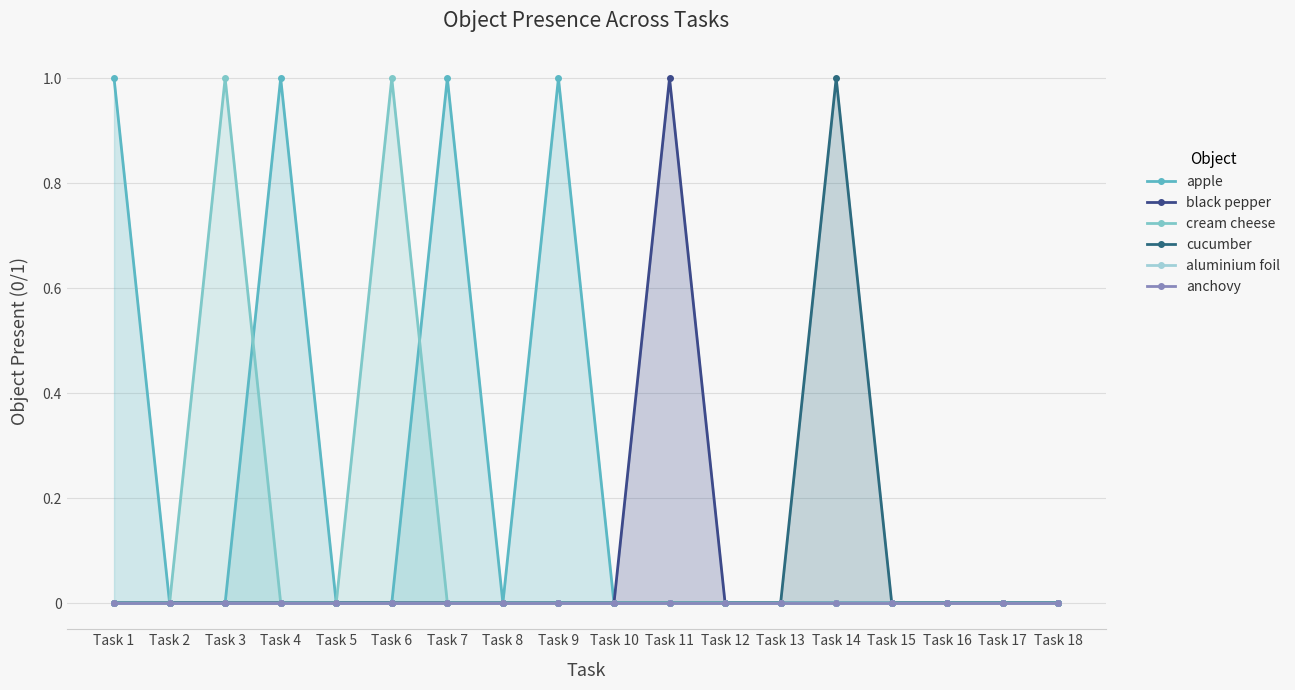

At how many categories does at least one series exceed 0?

8